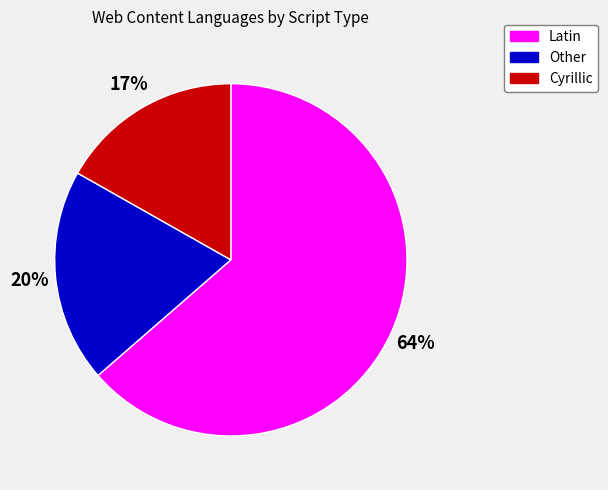

To the nearest percent, what is the average slice percentage?

33%